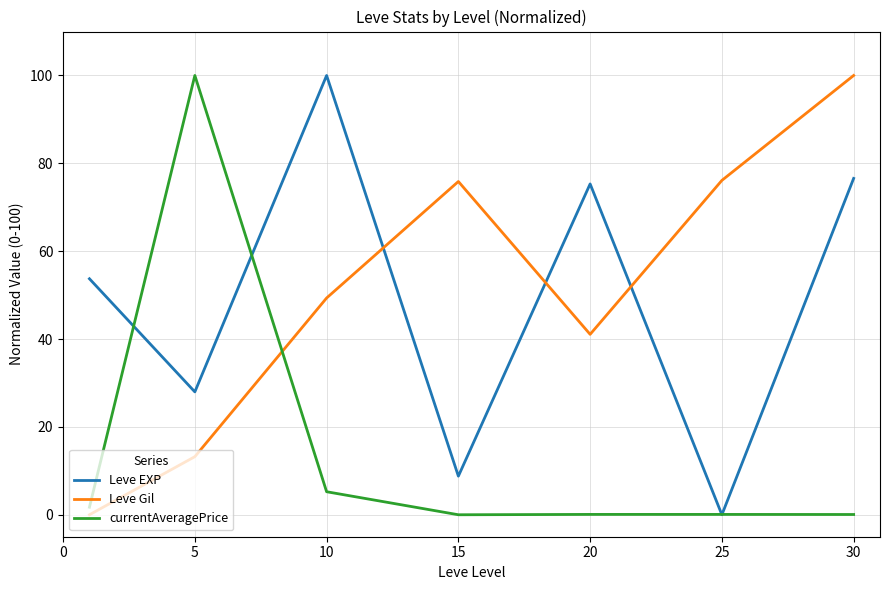

Count the number of data series in this chart.

3